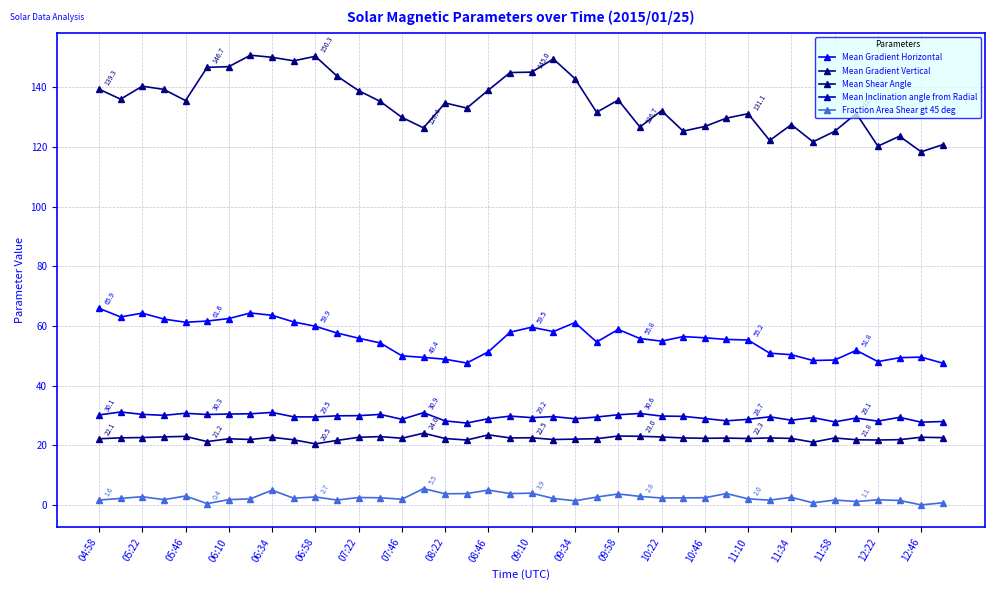

How many interior local peaks does the Fraction Area Shear gt 45 deg series have?

13